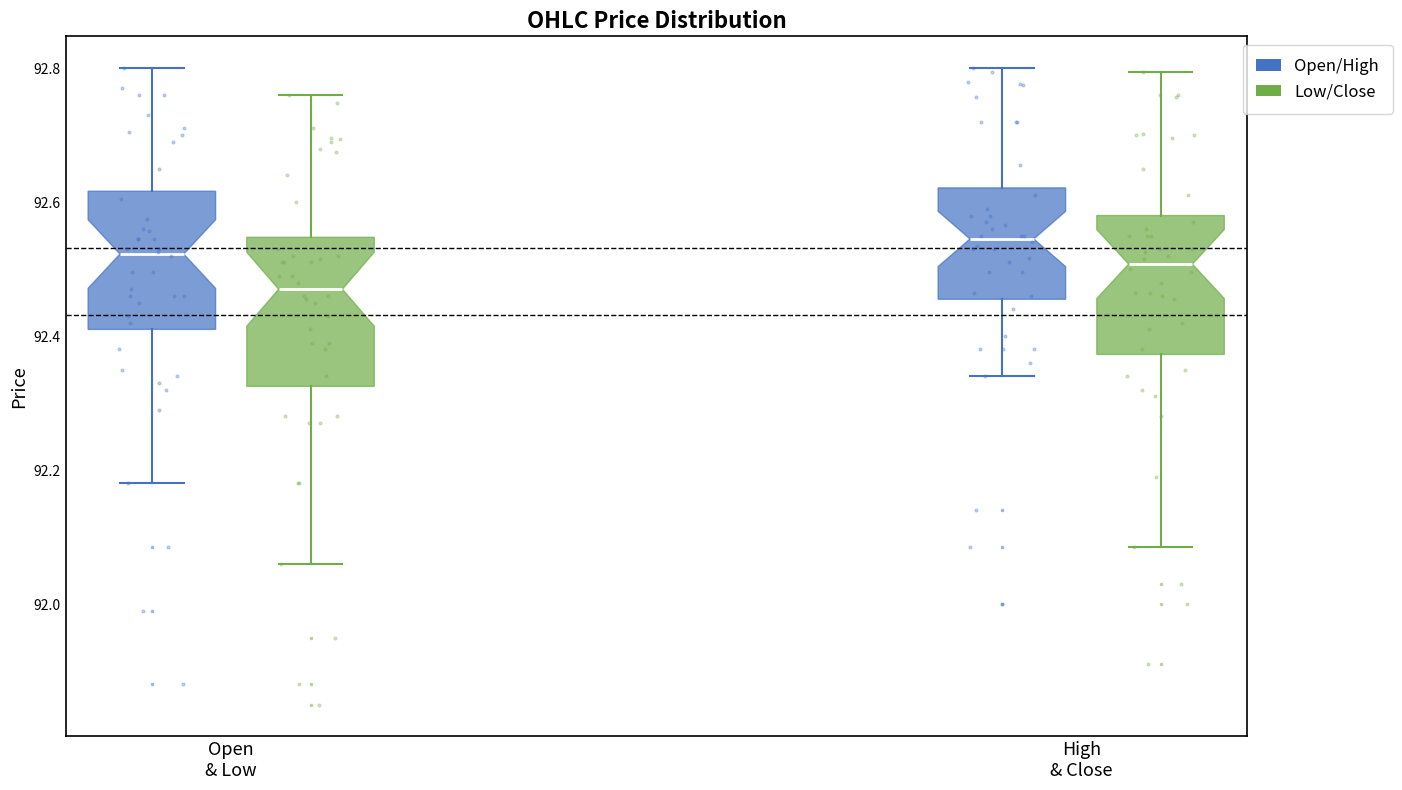

Reading left to right, transcribe this box plot: for each box, give where its median line is, the range the box spans, and where its two whiskers end, as read against the y-axis. The values are not printed on the chart, so give them approximately, as read against the axis.

Open & Low (Open/High): median 92.52, box 92.42 to 92.62, whiskers 92.18 to 92.80
Open & Low (Low/Close): median 92.48, box 92.32 to 92.54, whiskers 92.06 to 92.76
High & Close (Open/High): median 92.54, box 92.46 to 92.62, whiskers 92.34 to 92.80
High & Close (Low/Close): median 92.50, box 92.38 to 92.58, whiskers 92.08 to 92.80